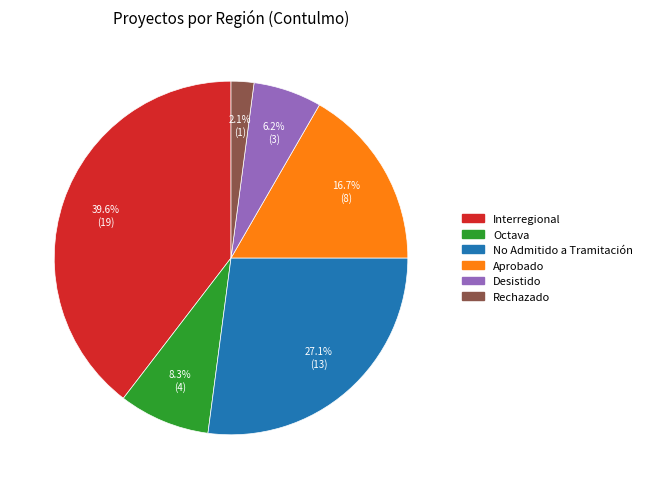

Approximately how many times larger is the value at Desistido compared to Rechazado?

3.0